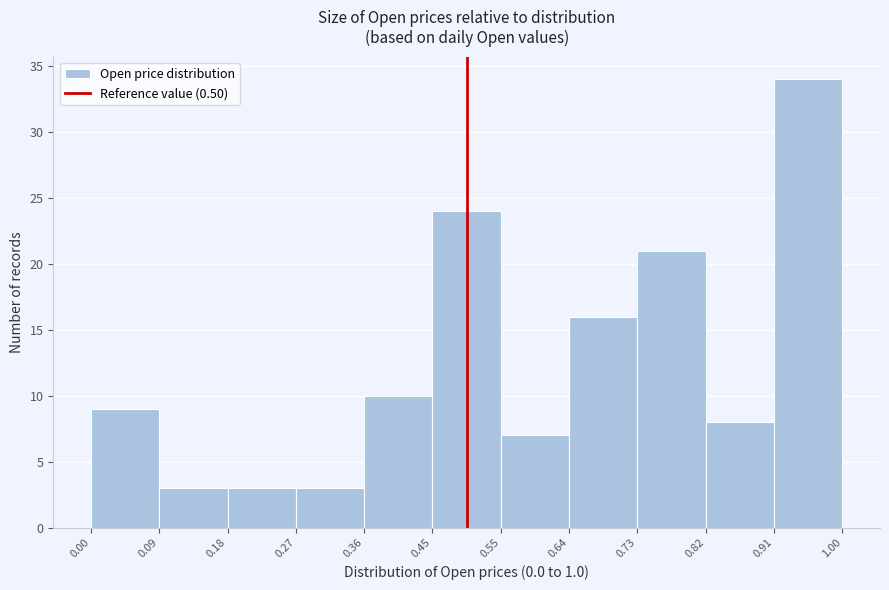

Reading left to right, transcribe this chart: for each bar, give the range it covers on the x-axis and its height. The values are not printed on the chart, so give them approximately, as read against the axis.

0.00 to 0.09: 9
0.09 to 0.18: 3
0.18 to 0.27: 3
0.27 to 0.36: 3
0.36 to 0.45: 10
0.45 to 0.55: 24
0.55 to 0.64: 7
0.64 to 0.73: 16
0.73 to 0.82: 21
0.82 to 0.91: 8
0.91 to 1.00: 34